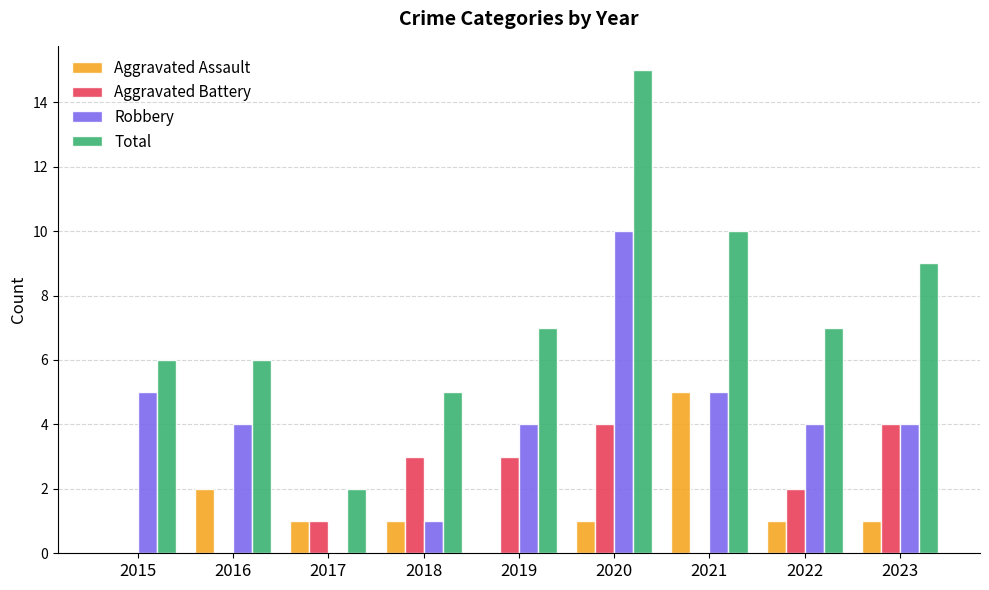

Is the value of Total at 2015 greater than the value of Aggravated Battery at 2021?

Yes